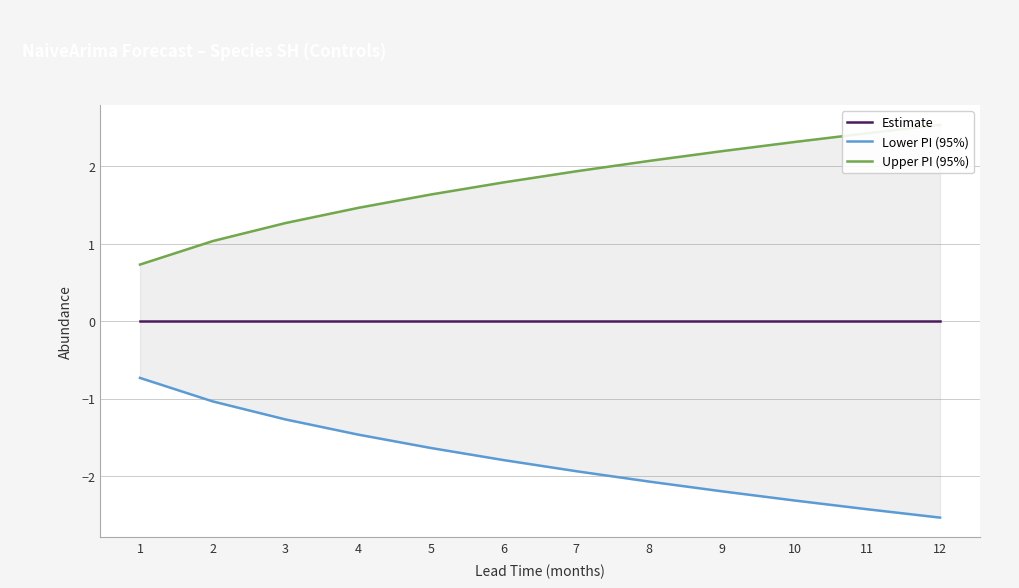

What is the highest value of the Upper PI (95%) series?

2.5